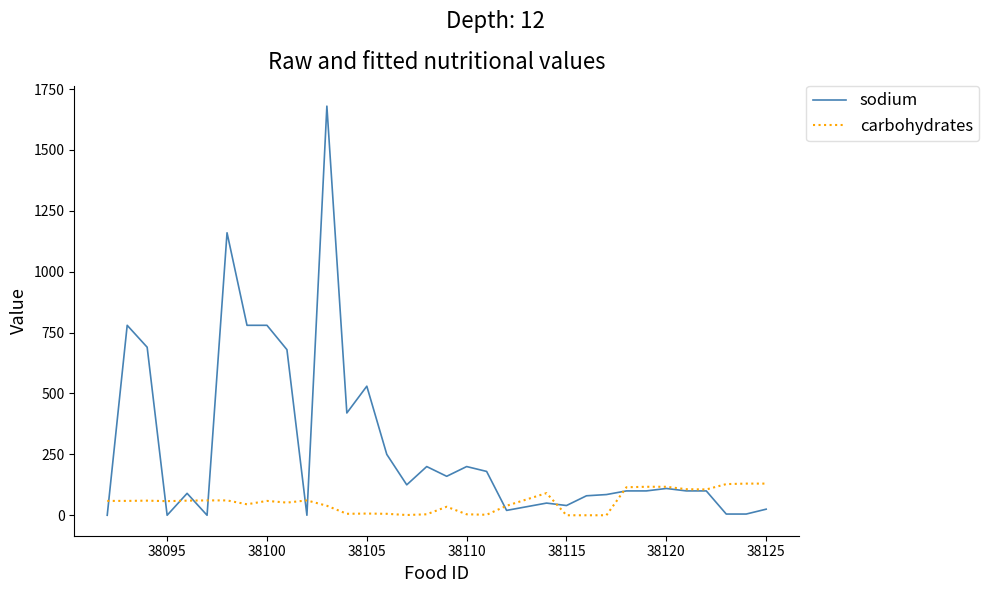

Which series has the largest range (max minus min)?

sodium